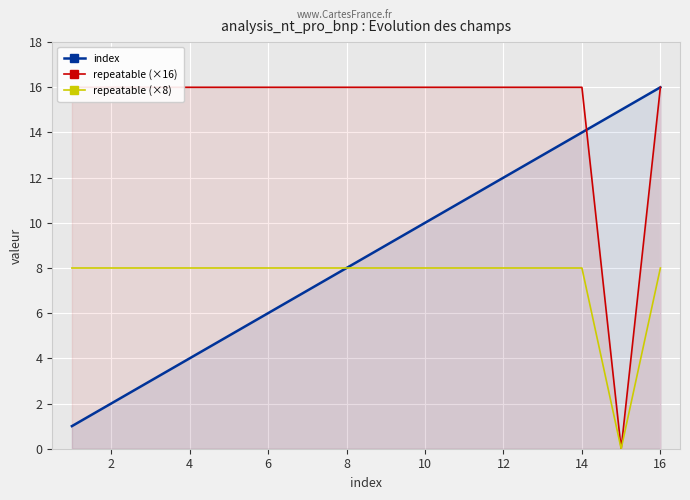

True or false: repeatable (×8) has a value of 8 at 2.

True